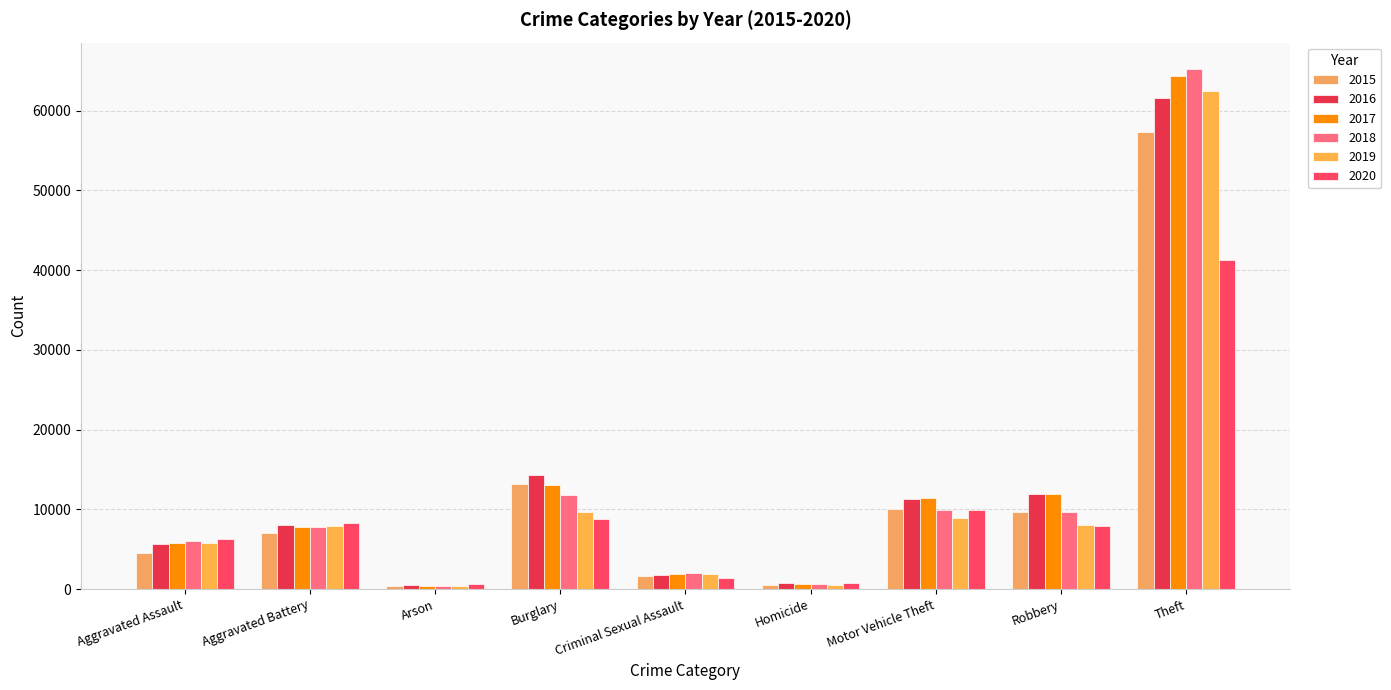

What is the label of the 7th bar from the left?

Motor Vehicle Theft